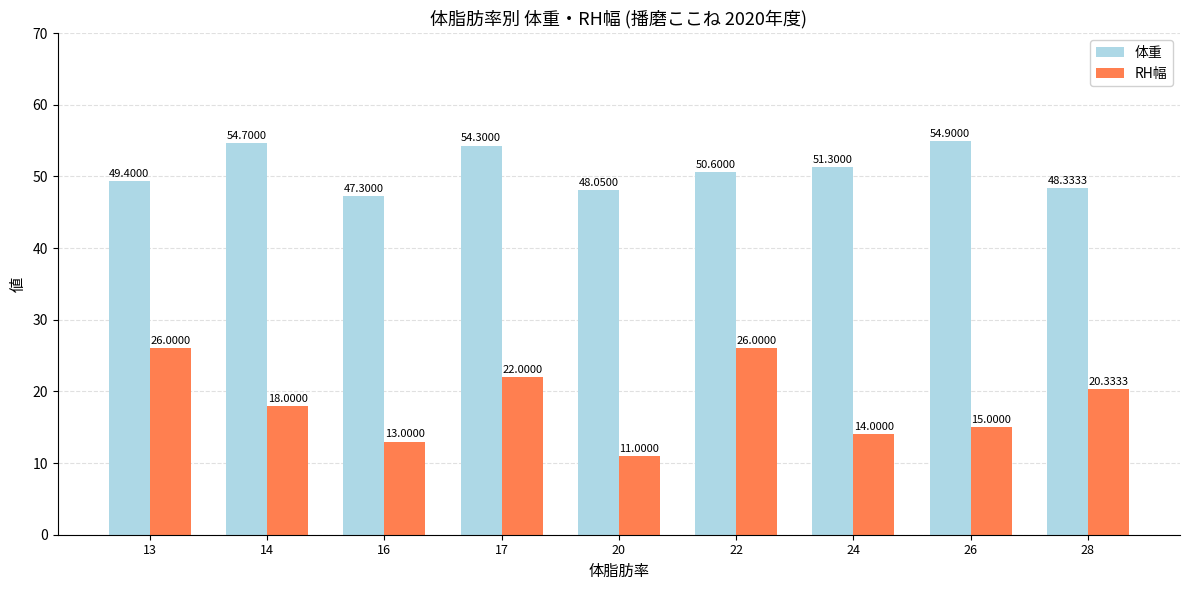

What is the sum of all RH幅 values?

165.3